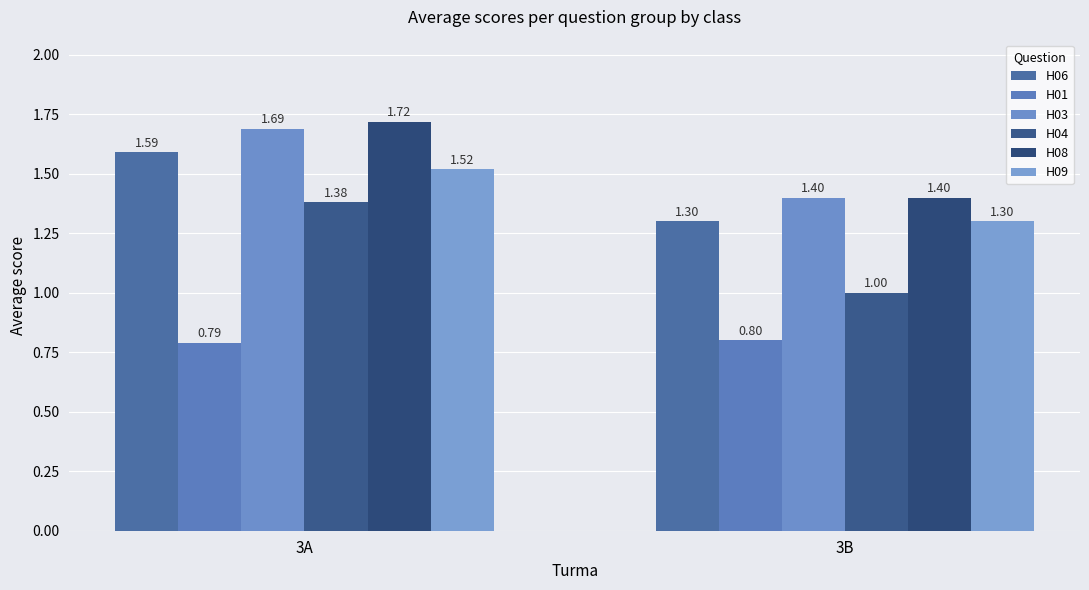

Reading left to right, list all the values displayed in this chart.

H06: 1.6	1.3
H01: 0.8	0.8
H03: 1.7	1.4
H04: 1.4	1.0
H08: 1.7	1.4
H09: 1.5	1.3